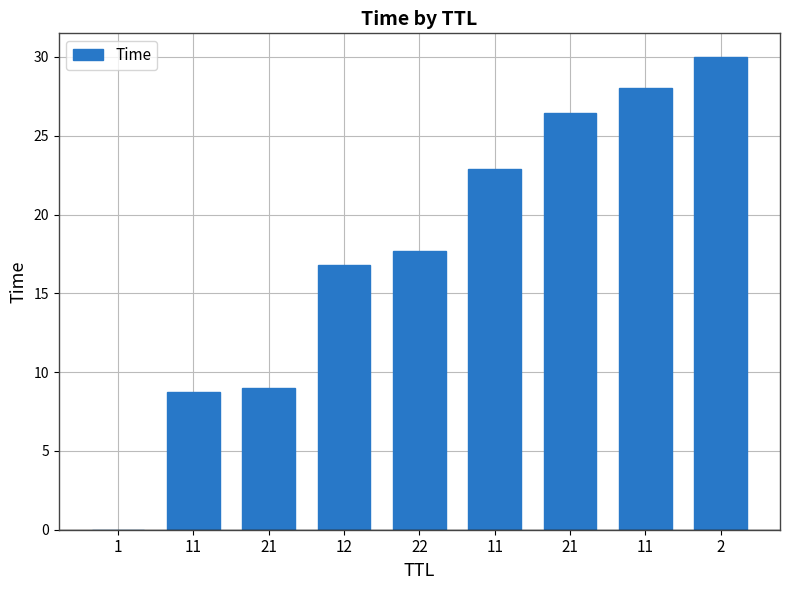

What is the maximum value shown in the chart?

30.0